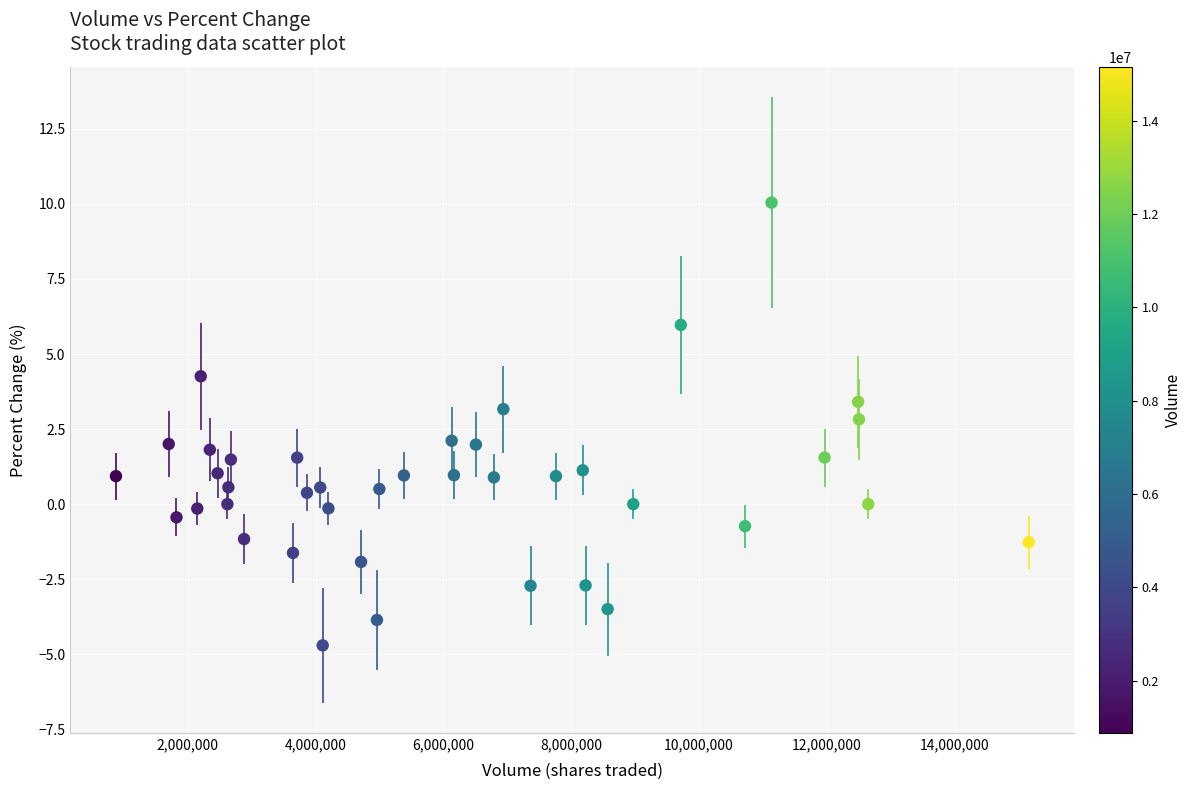

What is the range of X values (max minus min)?

14279670.0